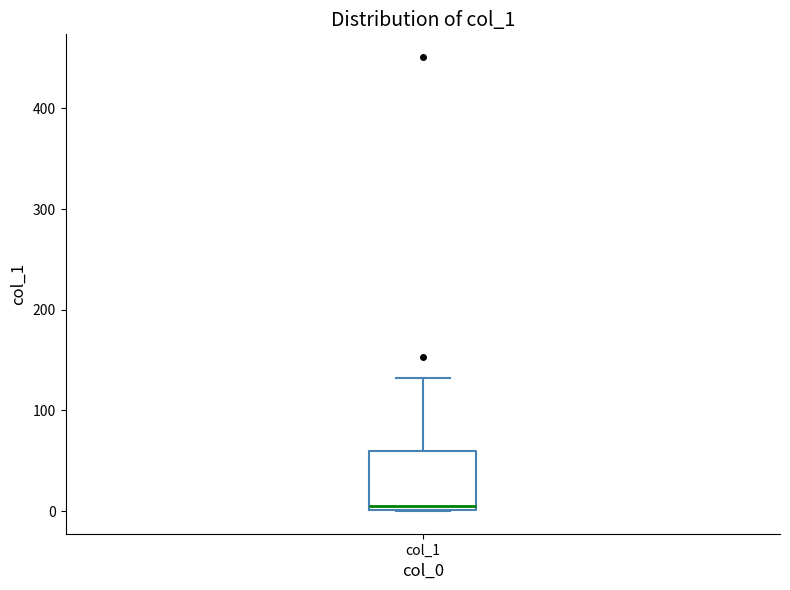

Transcribe this box plot: give where the median line is, the range the box spans, and where the two whiskers end, as read against the y-axis. The values are not printed on the chart, so give them approximately, as read against the axis.

median 10, box 0 to 60, whiskers 0 to 130